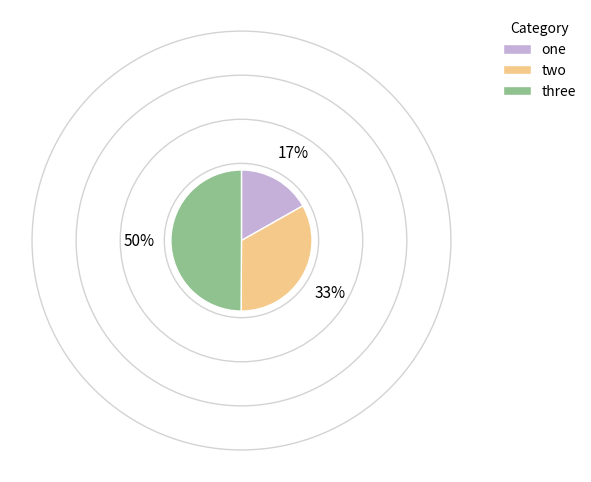

Which has a higher value, three or two?

three